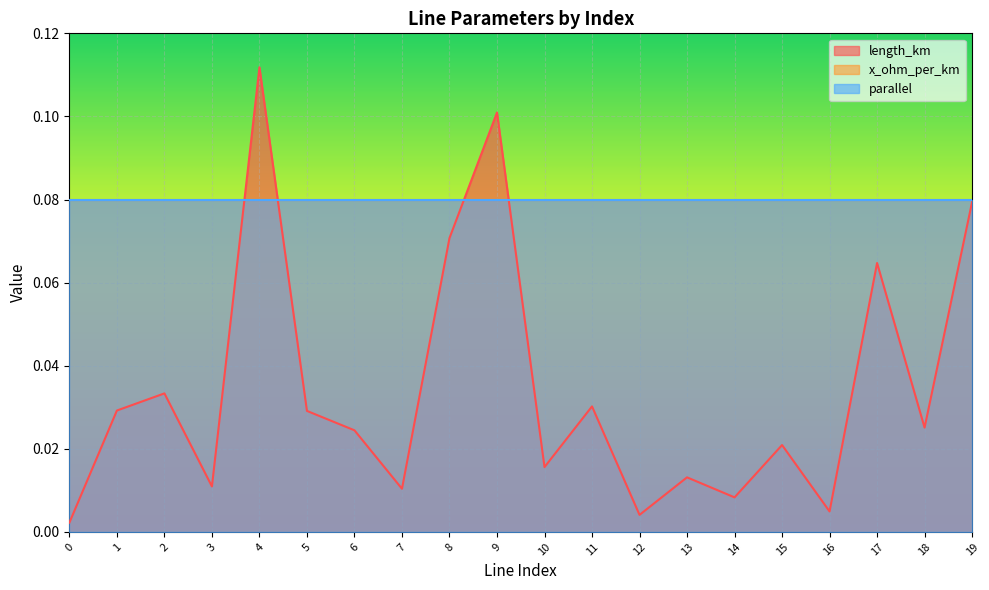

True or false: parallel and length_km intersect in this chart.

False